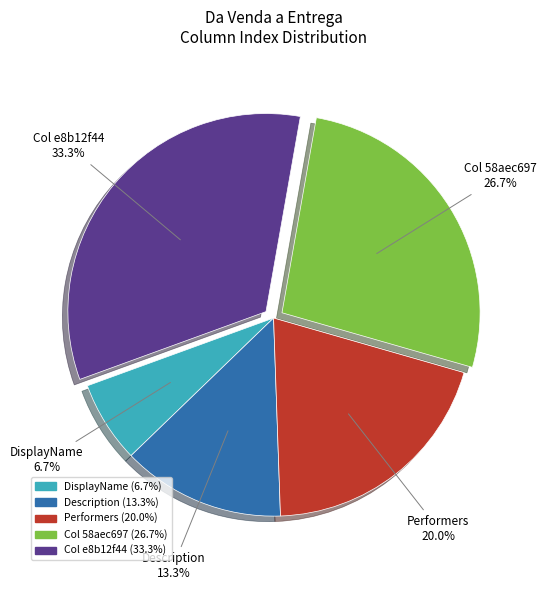

Count the number of slices in the pie.

5